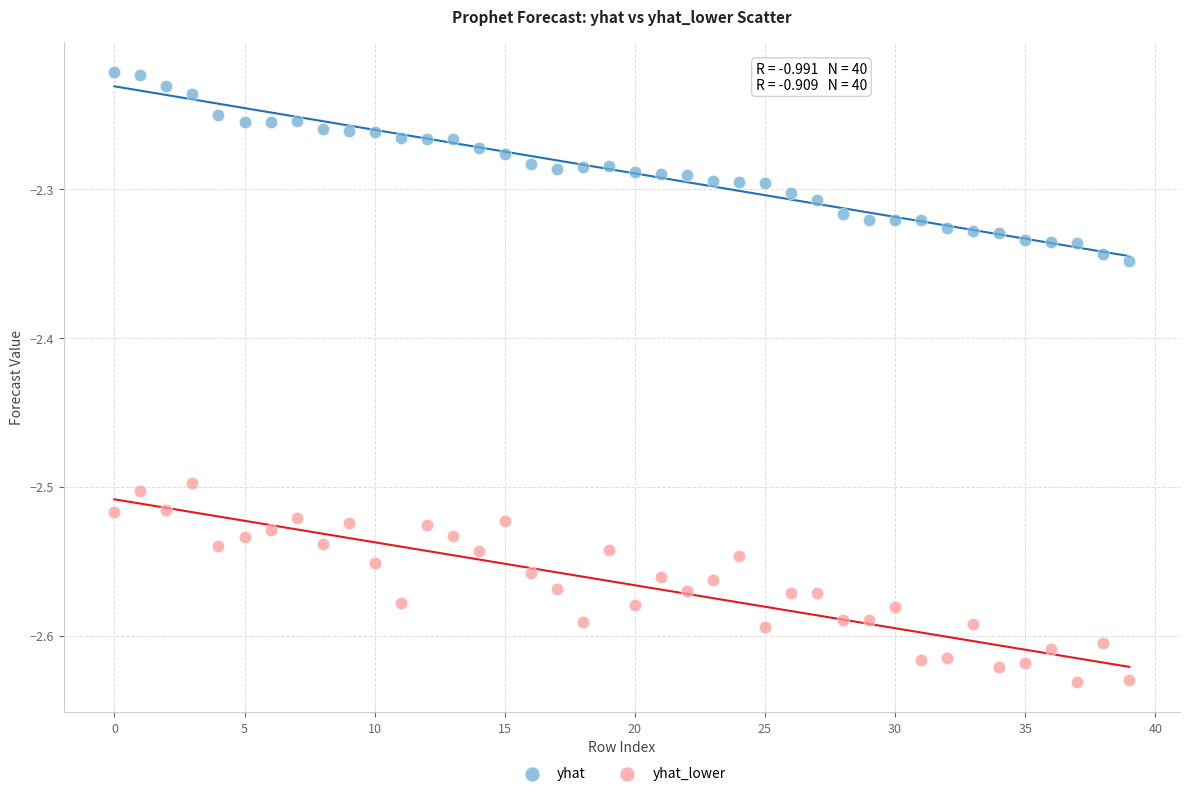

Which series has the largest Y range (max minus min)?

yhat_lower